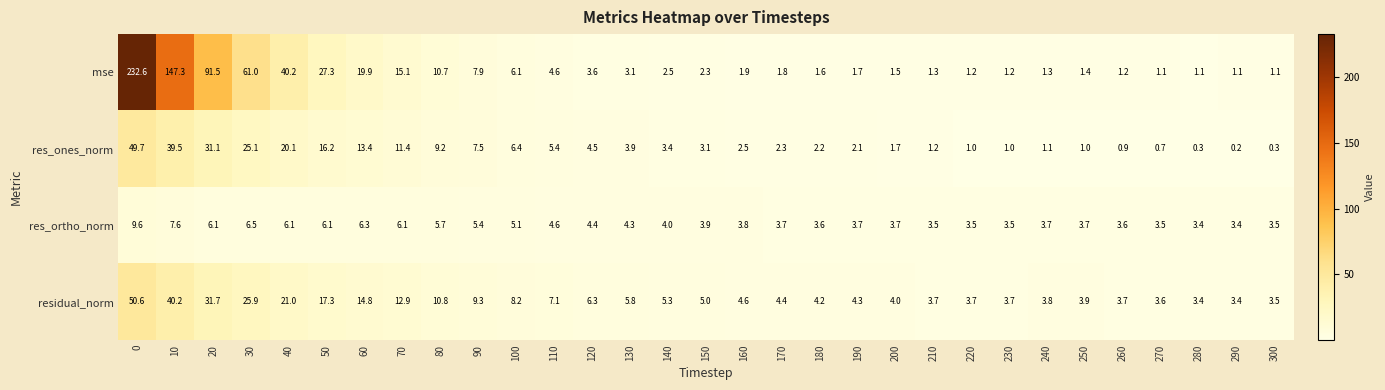

What is the difference between the highest and lowest values at 200?

2.5